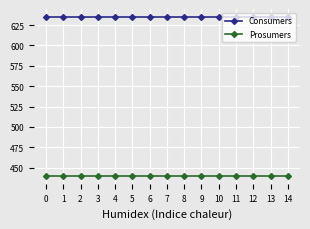

The Prosumers series shows 440 at 3. True or false?

True